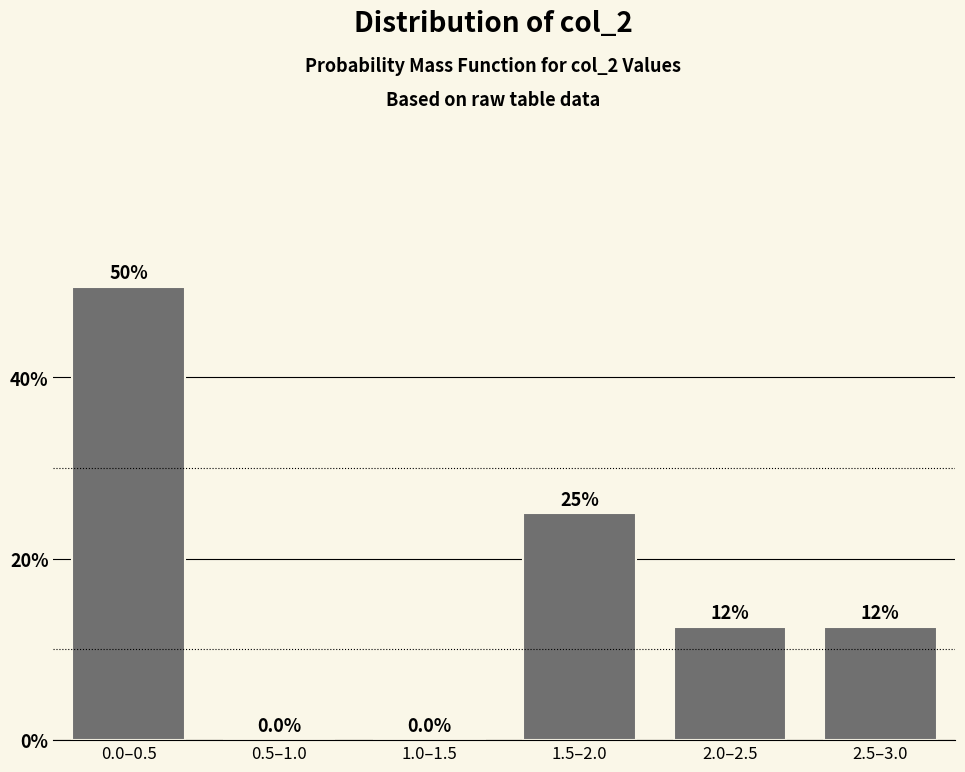

Reading left to right, what are all the values shown in this chart?

0.0–0.5=50.0	0.5–1.0=0.0	1.0–1.5=0.0	1.5–2.0=25.0	2.0–2.5=12.5	2.5–3.0=12.5